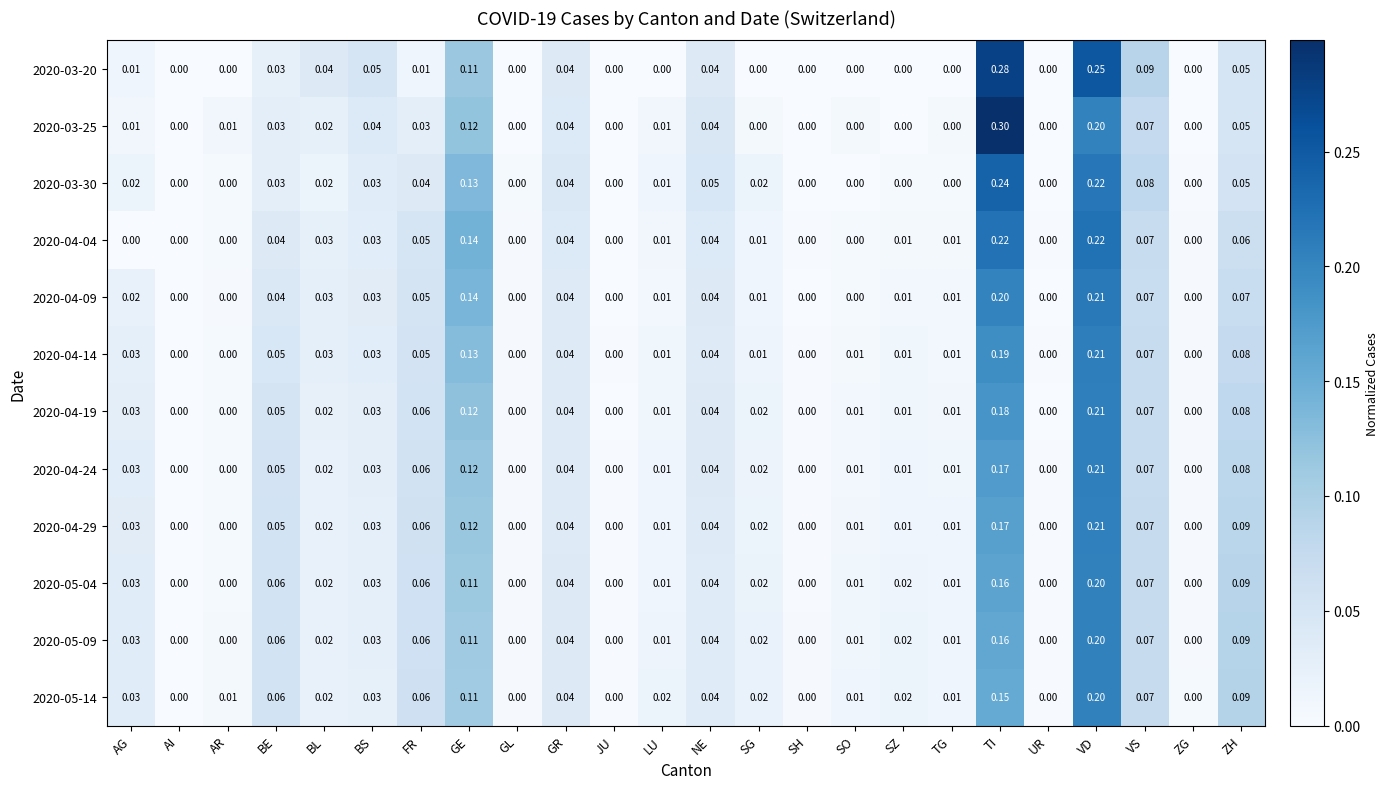

At which category does the chart reach its peak across all series?

TI